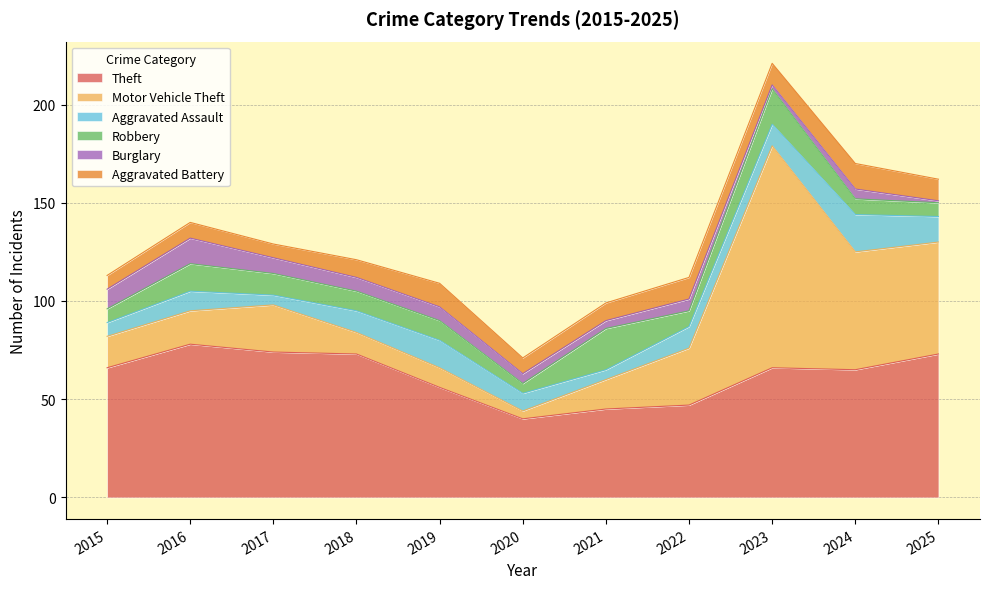

What is the value of the Theft point at the 6th from the left?

40